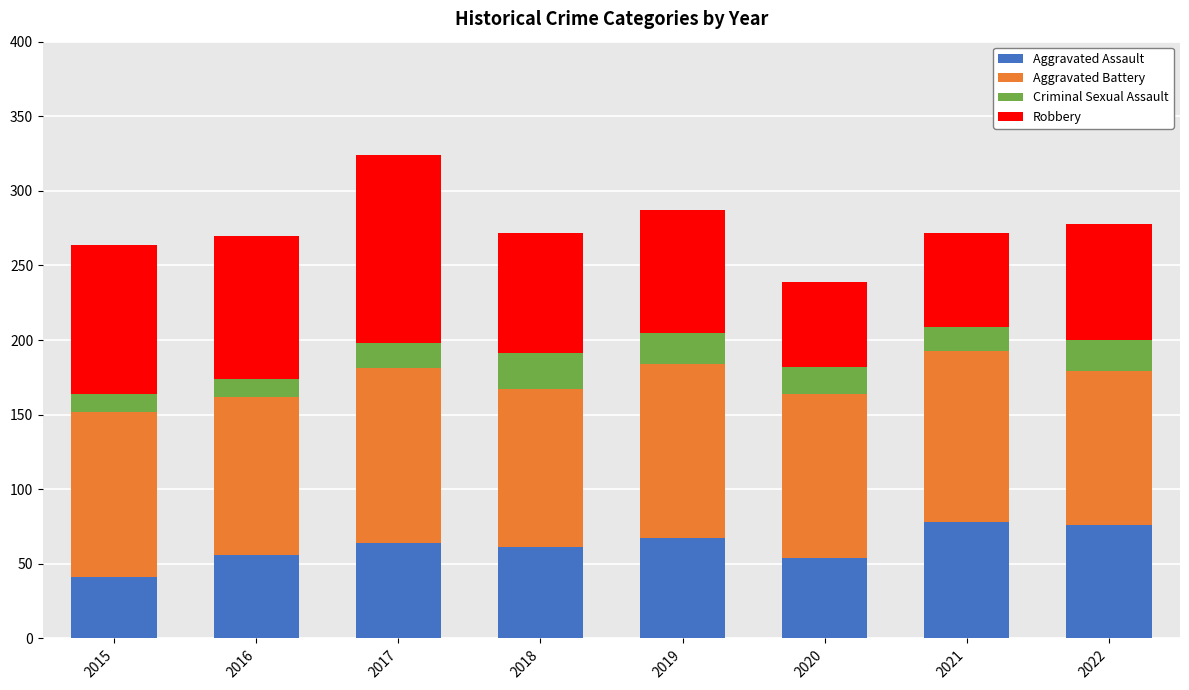

What is the total value across all series at 2017?

324